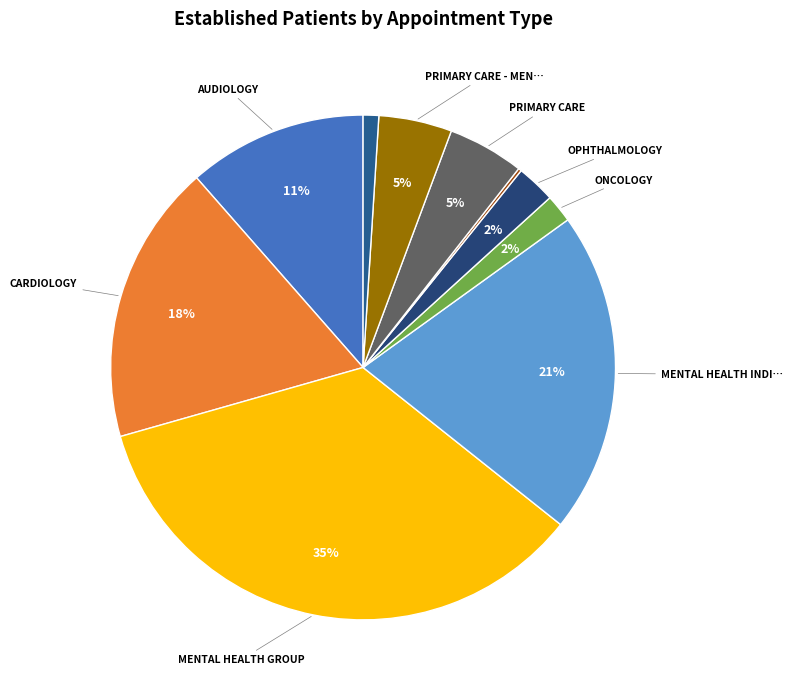

Is there a majority slice in this chart?

No